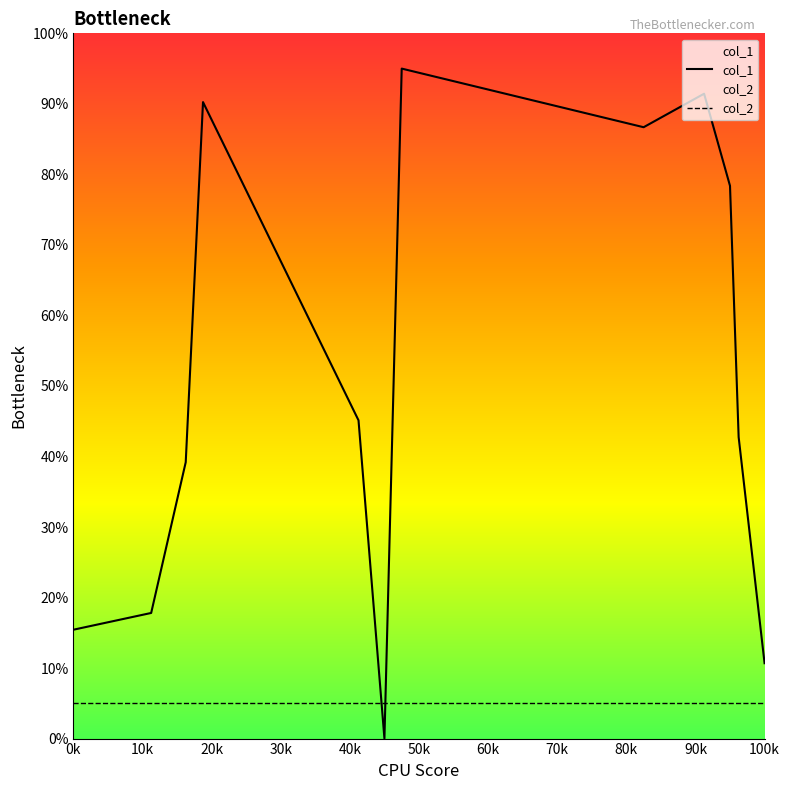

Where is col_2 nearest to the value 5?

0k